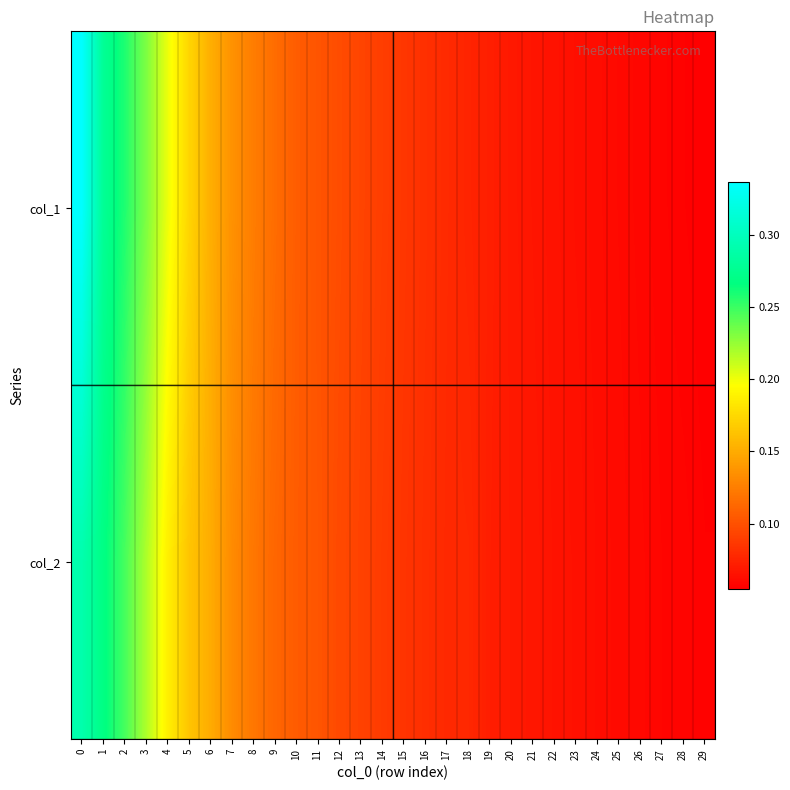

Rank the series by their average value, from lowest to highest.

col_2, col_1